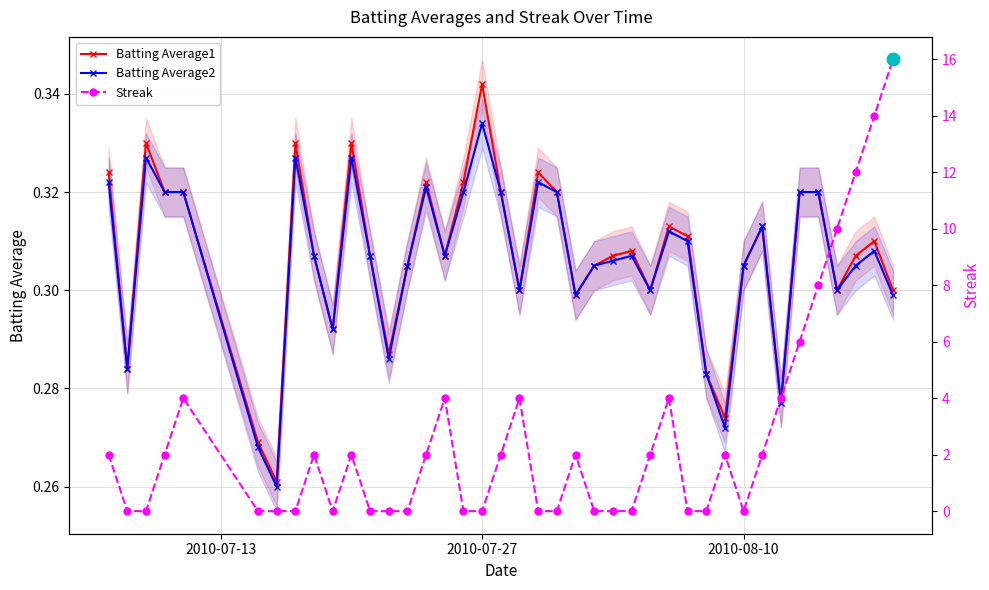

True or false: Batting Average1 and Batting Average2 intersect in this chart.

False